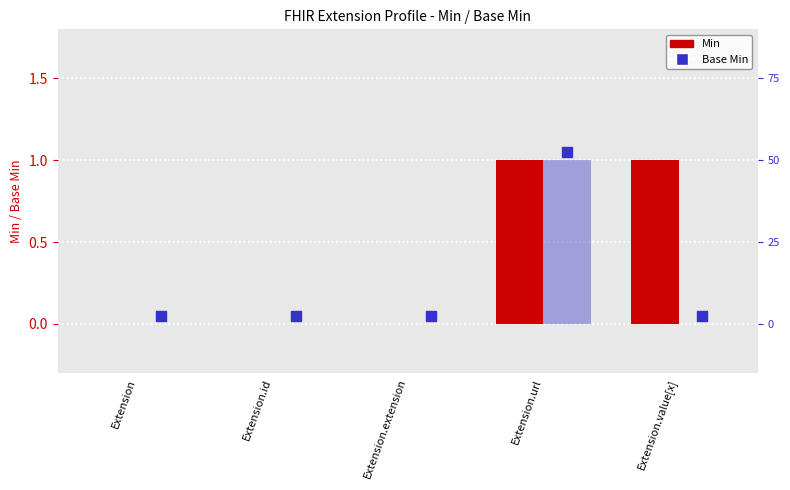

What are all the series names shown in the legend?

Min, Base Min